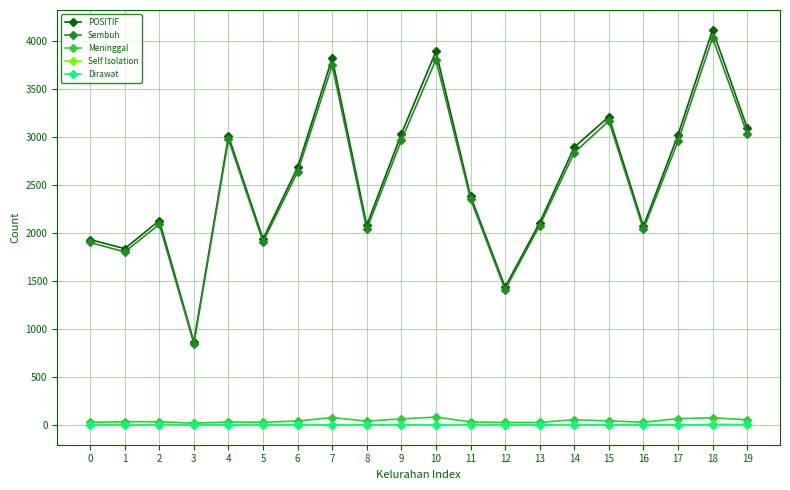

At which category is the sum across all series the highest?

18